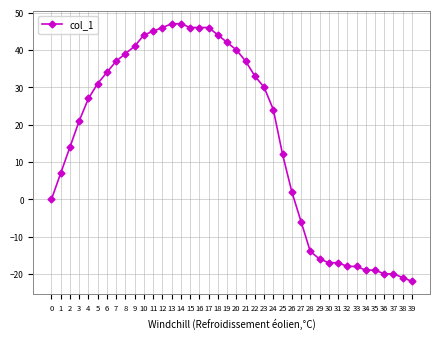

The value at 37 is -20. True or false?

True